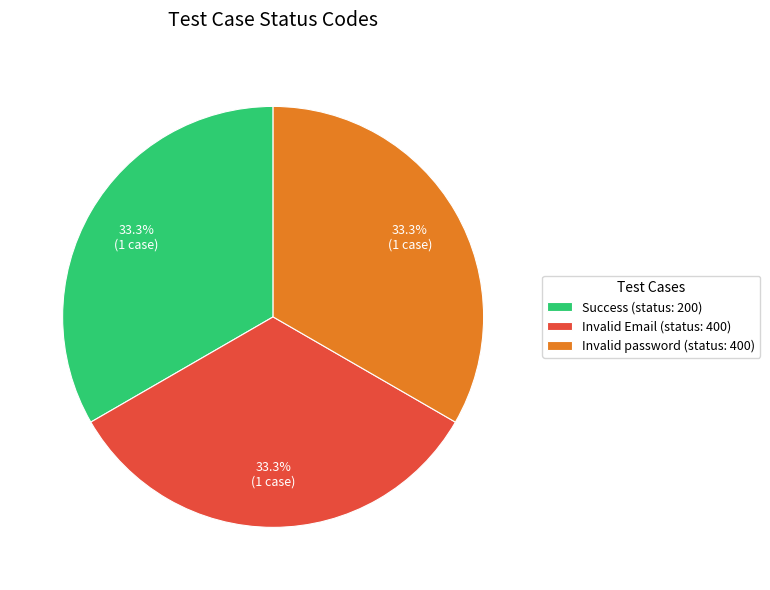

Combined, what portion of the pie is Invalid Email (status: 400) and Success (status: 200)?

66.7%